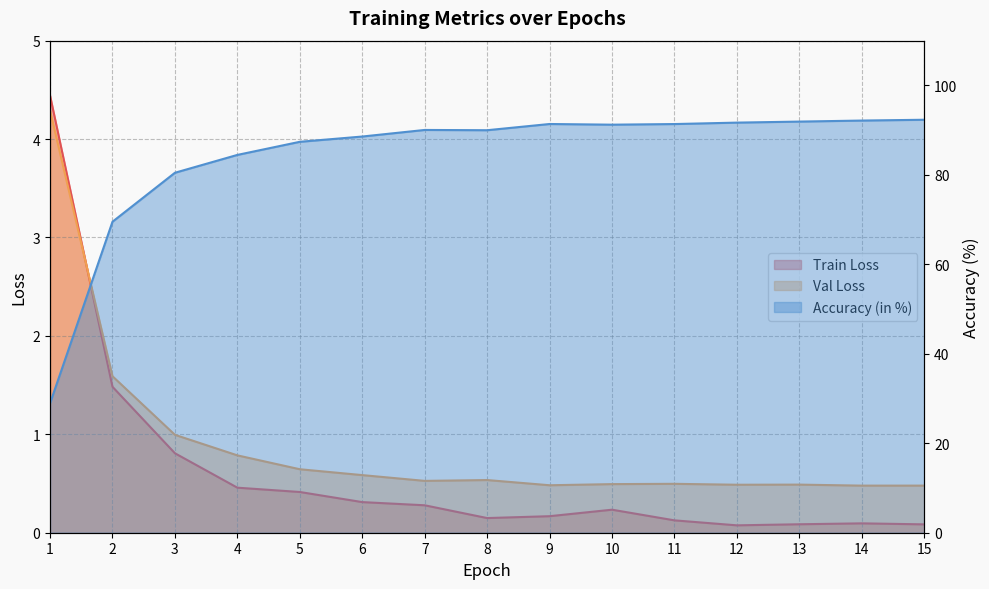

True or false: Train Loss has more than 1 interior local peaks.

True